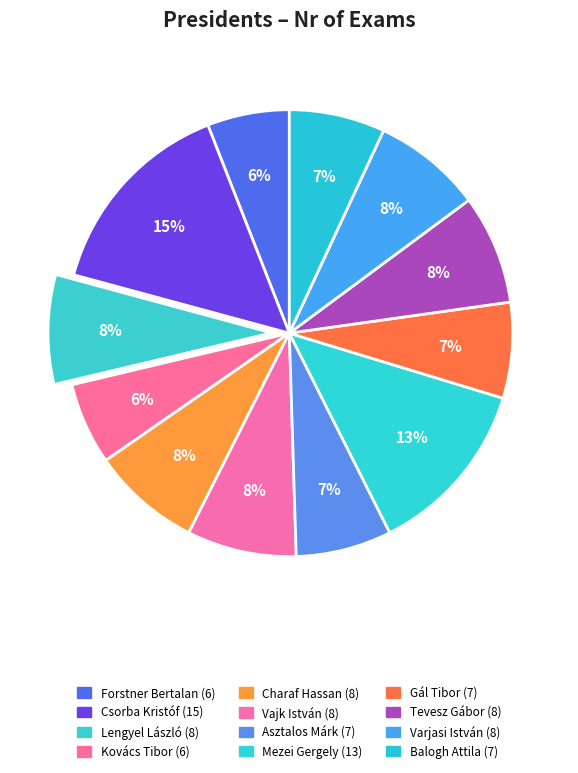

Count the number of slices in the pie.

12